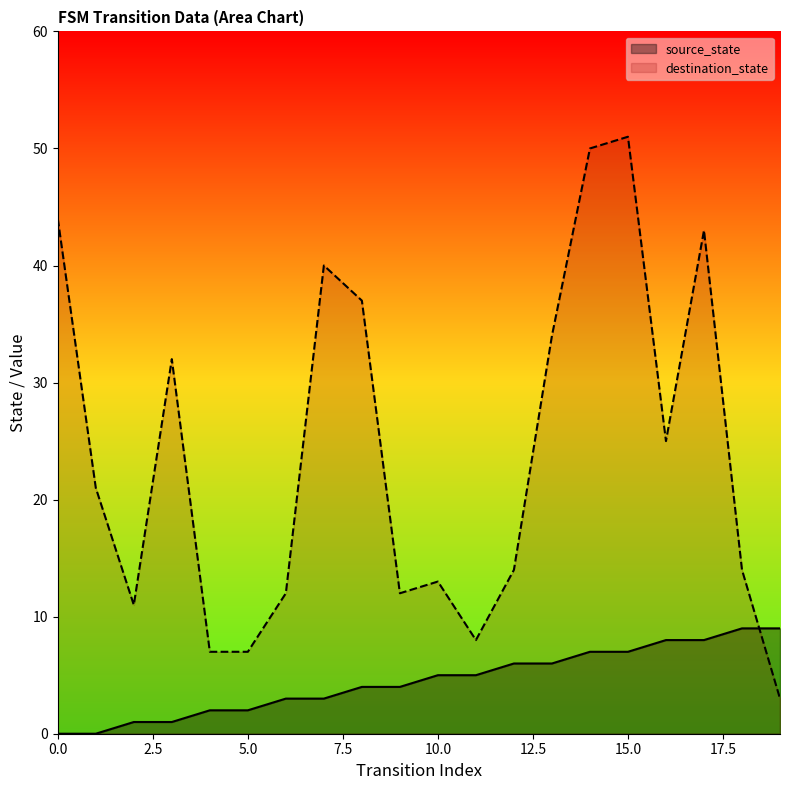

True or false: there are more than 2 points higher than both neighbors.

False